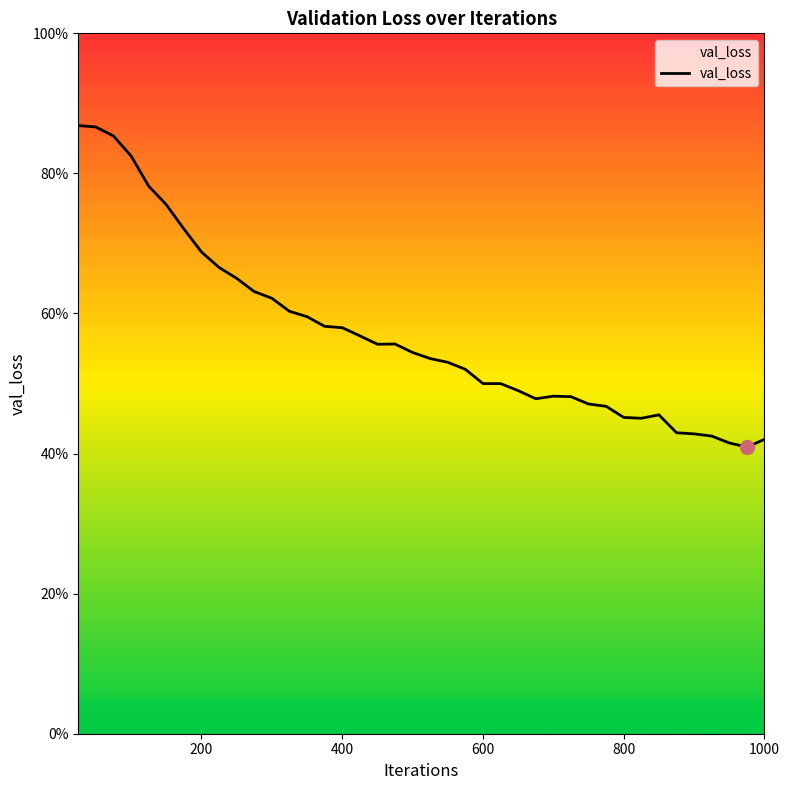

How many data points does each series have?

40